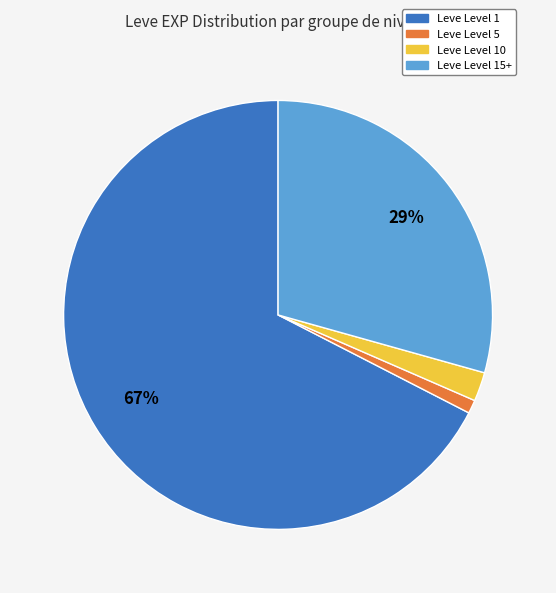

How many slices are in this pie chart?

4